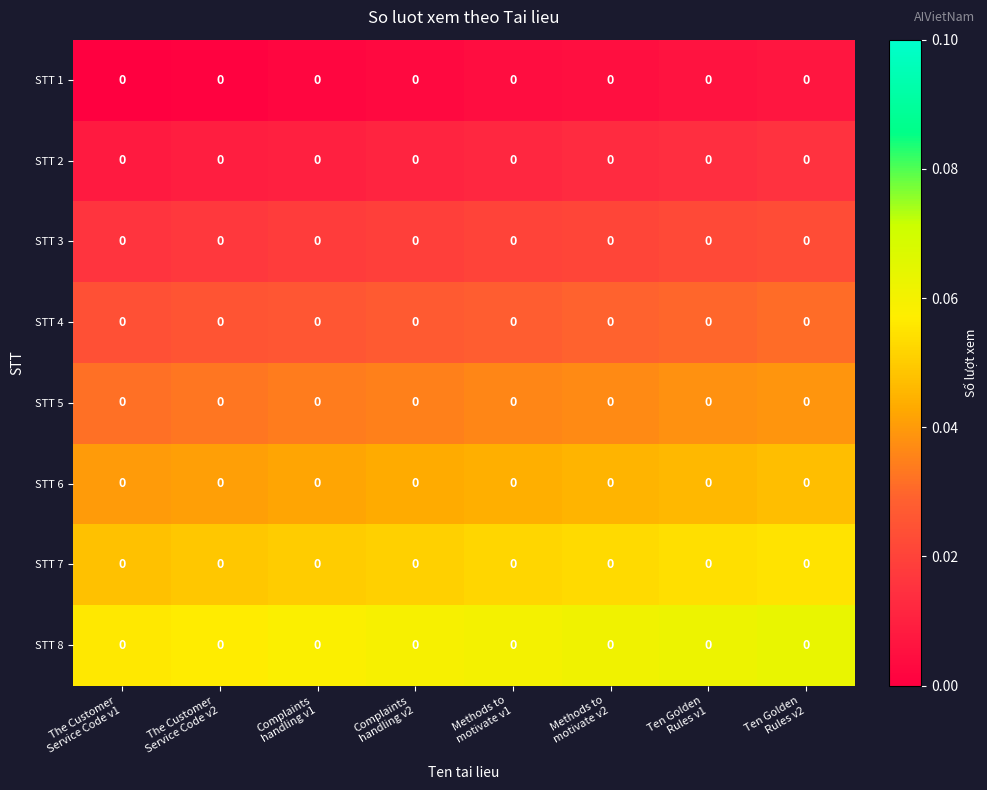

Is it true that STT 6 equals 0.0 at The Customer Service Code v1?

True